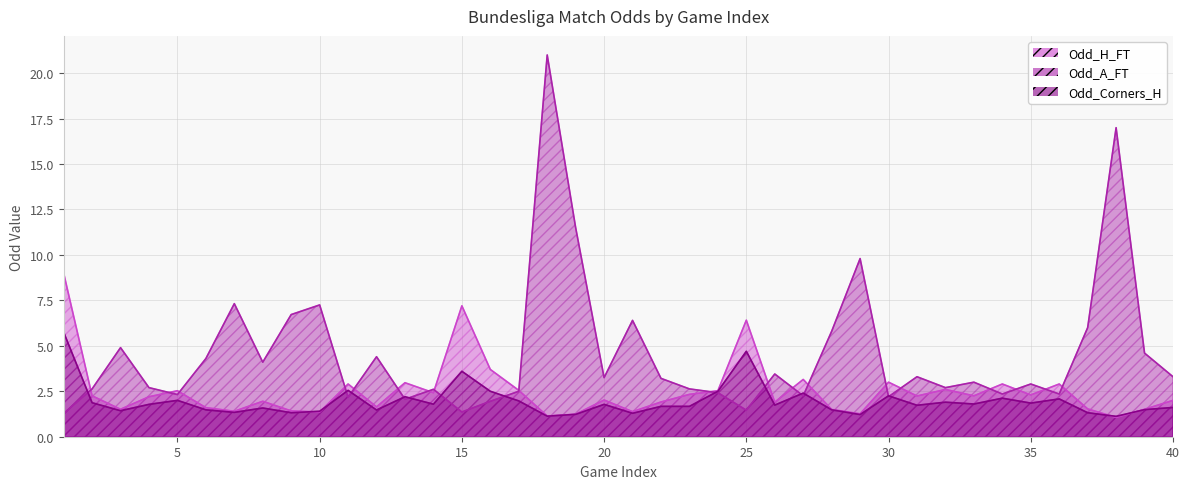

List the series in order of their overall mean, highest first.

Odd_A_FT, Odd_H_FT, Odd_Corners_H